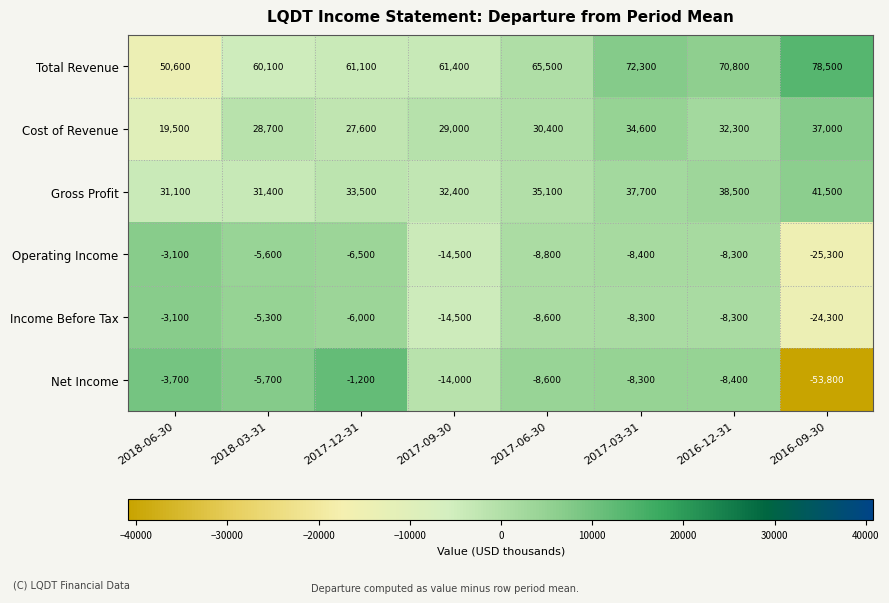

The value of Income Before Tax at 2018-03-31 is -5300. True or false?

True